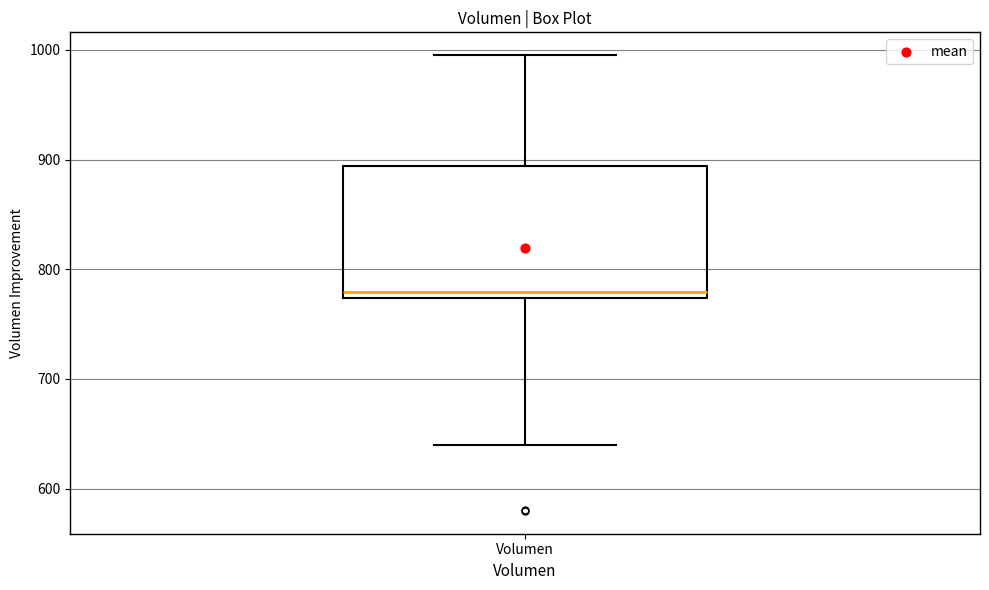

Where does the lower whisker of the box for Volumen end on the y-axis? The values are not printed on the chart, so give them approximately, as read against the axis.

640